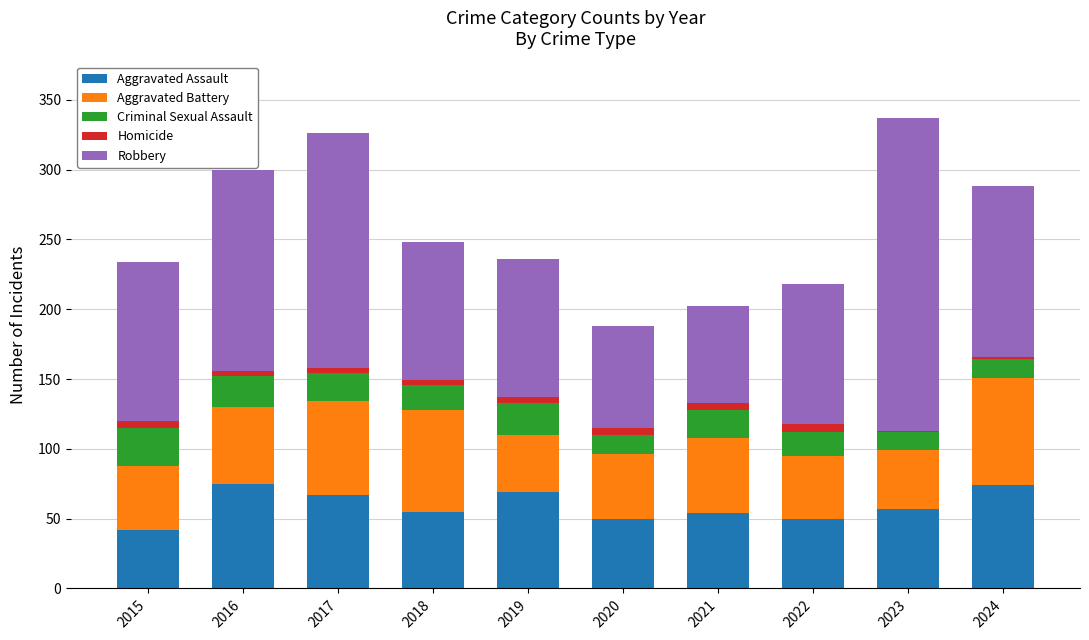

Where does the Aggravated Assault series first go above 57?

2016